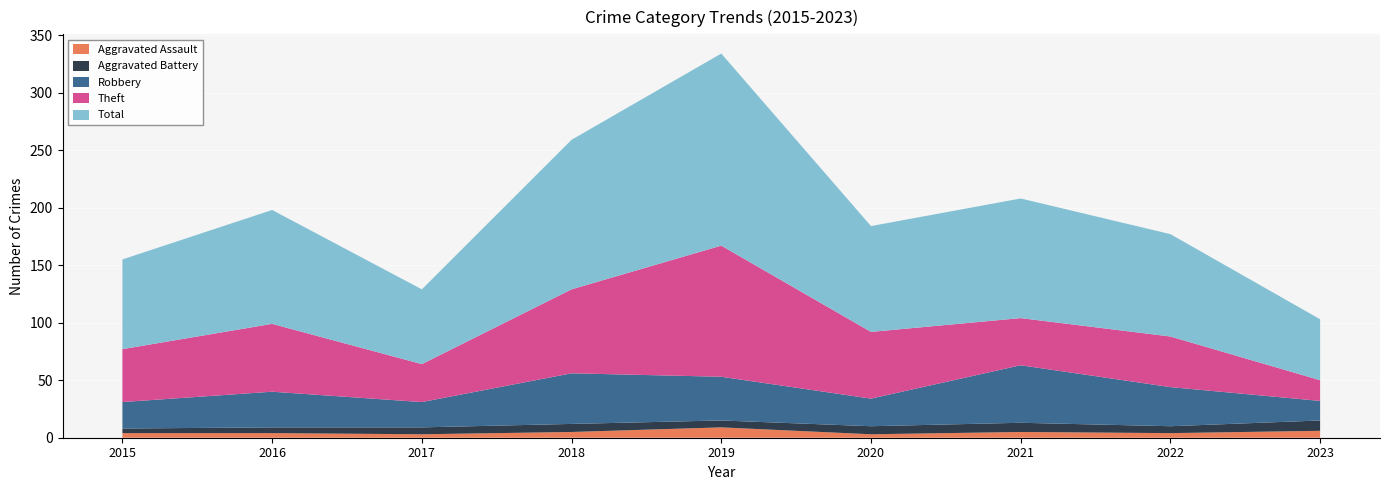

Reading left to right, what are all the values shown in this chart?

Aggravated Assault: 2015=4	2016=4	2017=3	2018=5	2019=9	2020=3	2021=5	2022=4	2023=6
Aggravated Battery: 2015=4	2016=5	2017=6	2018=7	2019=6	2020=7	2021=8	2022=6	2023=9
Robbery: 2015=23	2016=31	2017=22	2018=44	2019=38	2020=24	2021=50	2022=34	2023=17
Theft: 2015=46	2016=59	2017=33	2018=73	2019=114	2020=58	2021=41	2022=44	2023=18
Total: 2015=78	2016=99	2017=65	2018=130	2019=167	2020=92	2021=104	2022=89	2023=53